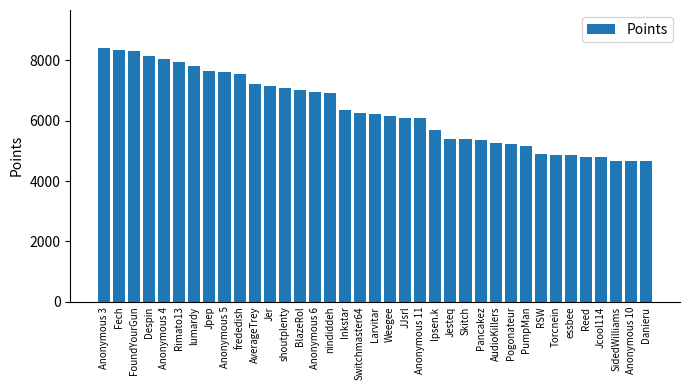

True or false: the data shows 2826 at AverageTrey.

False